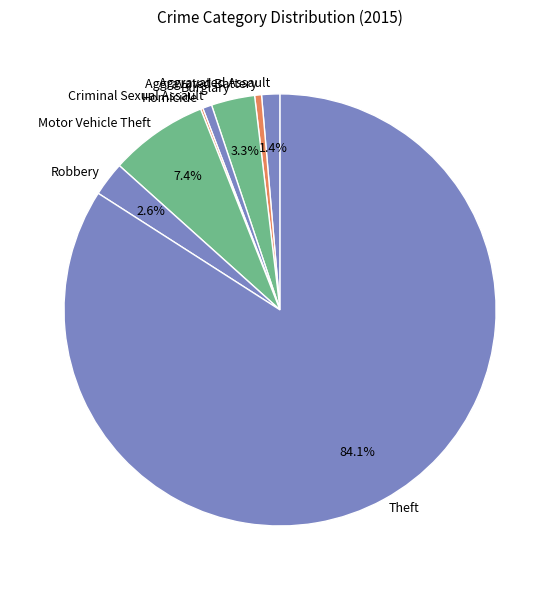

Is Aggravated Battery the majority of the pie?

No